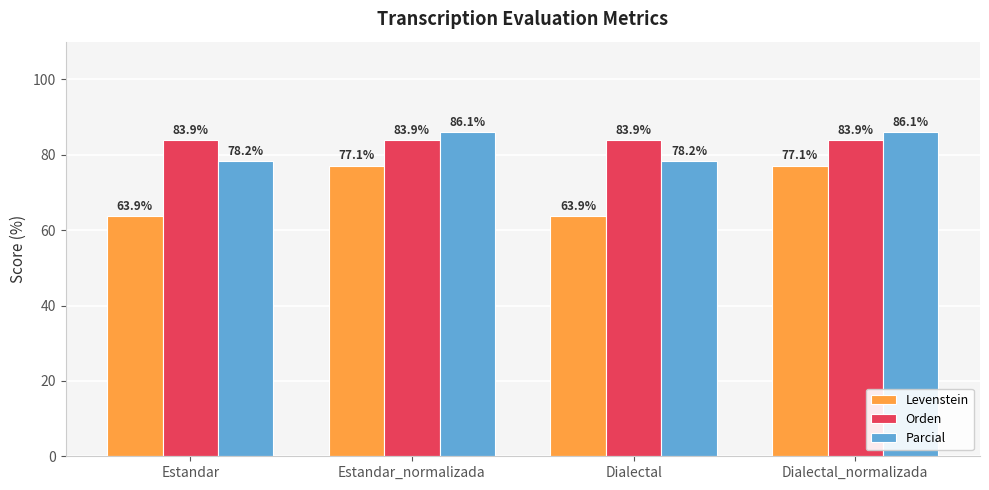

What is the difference between the highest and lowest values at Dialectal?

20.0